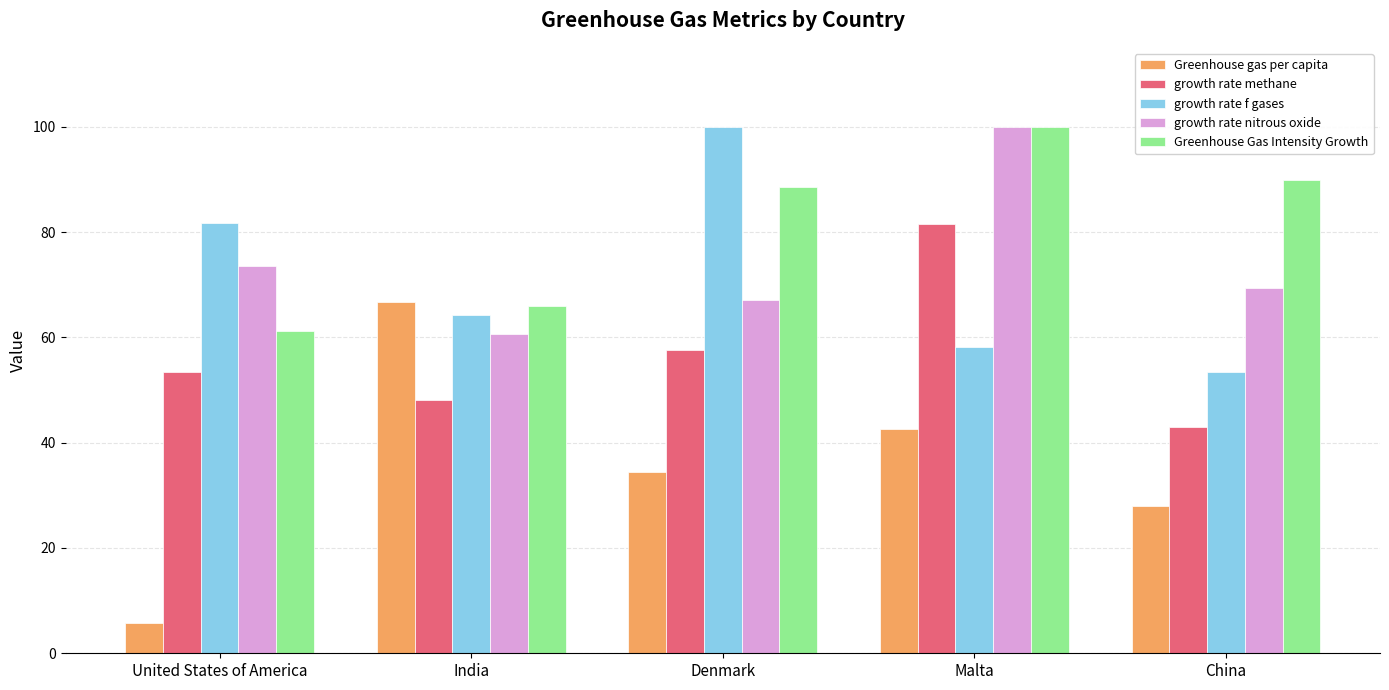

What are all the series names shown in the legend?

Greenhouse gas per capita, growth rate methane, growth rate f gases, growth rate nitrous oxide, Greenhouse Gas Intensity Growth